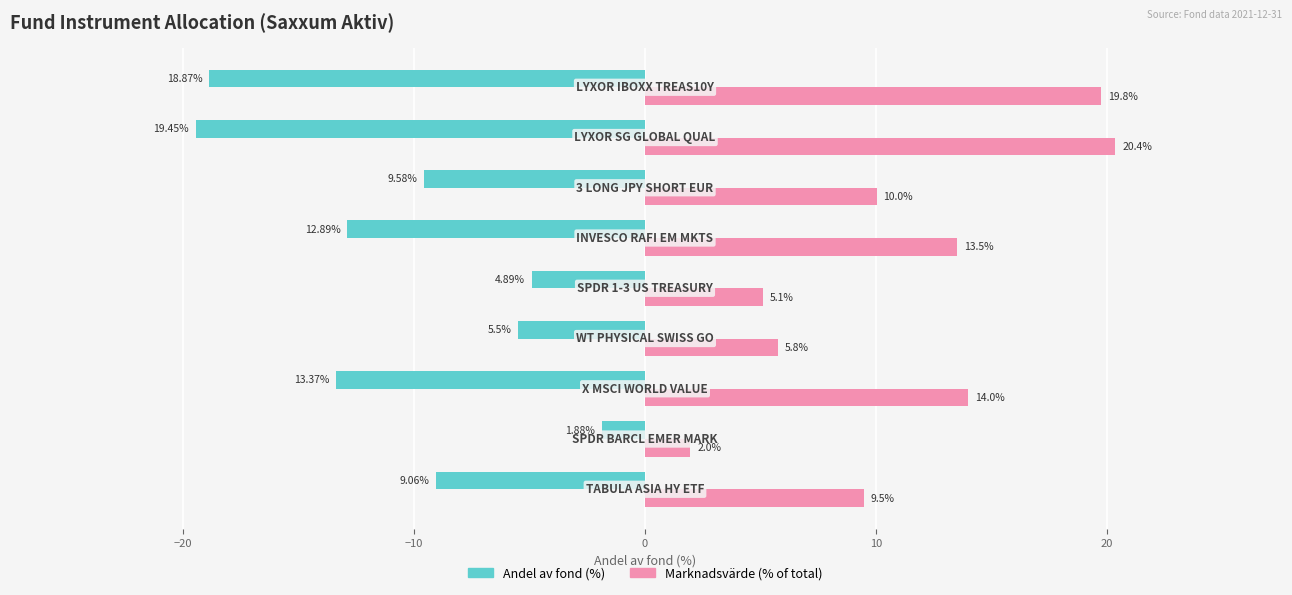

What is the difference between the maximum and minimum values in the Marknadsvärde (% of total) series?

18.4